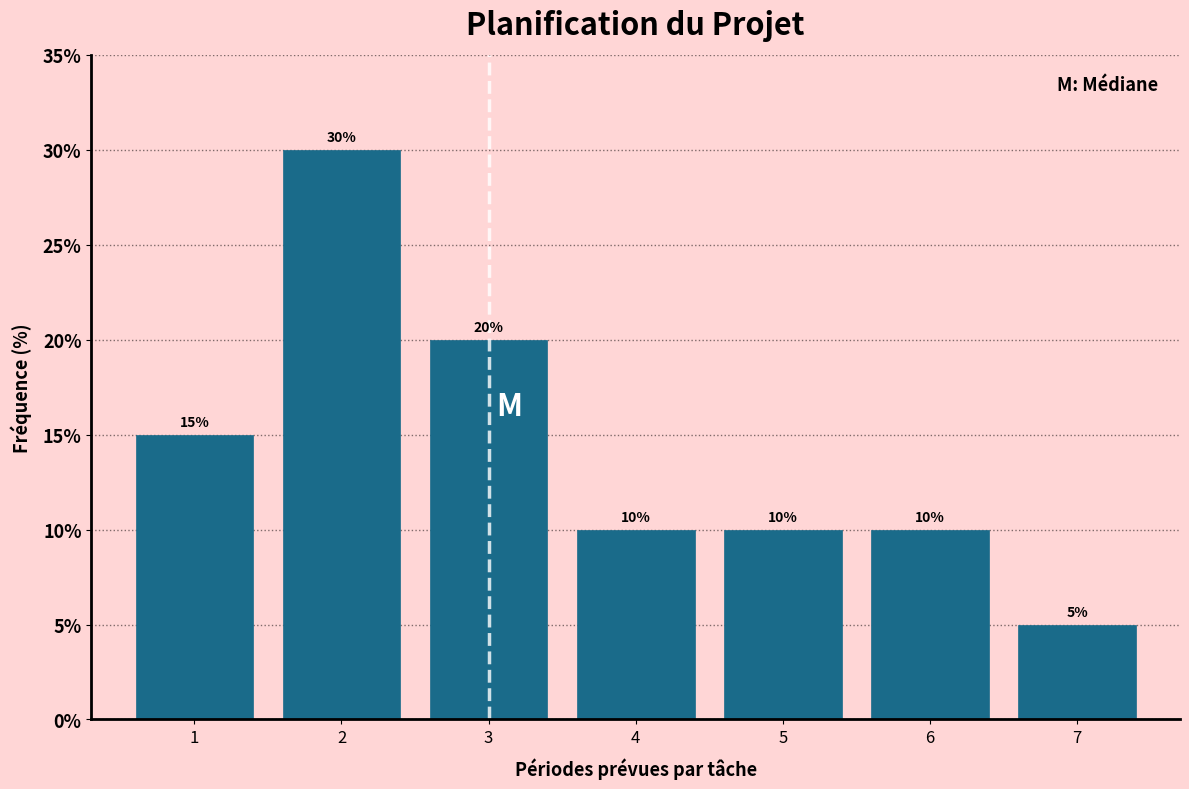

Reading left to right, what are all the values shown in this chart?

15	30	20	10	10	10	5